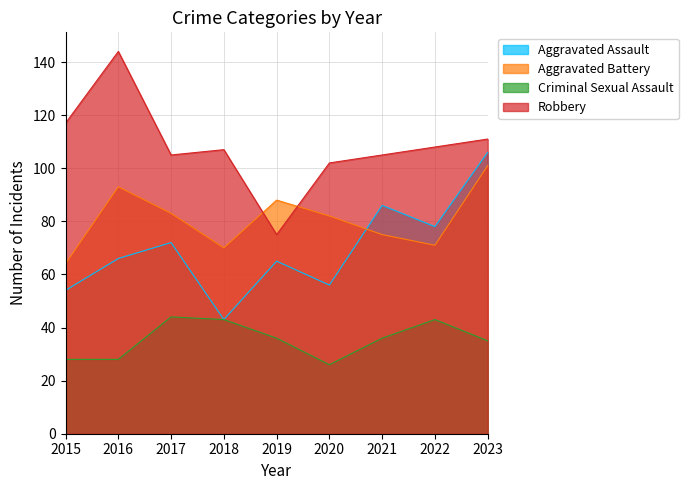

What is the difference between the Criminal Sexual Assault values at 2022 and 2017?

1